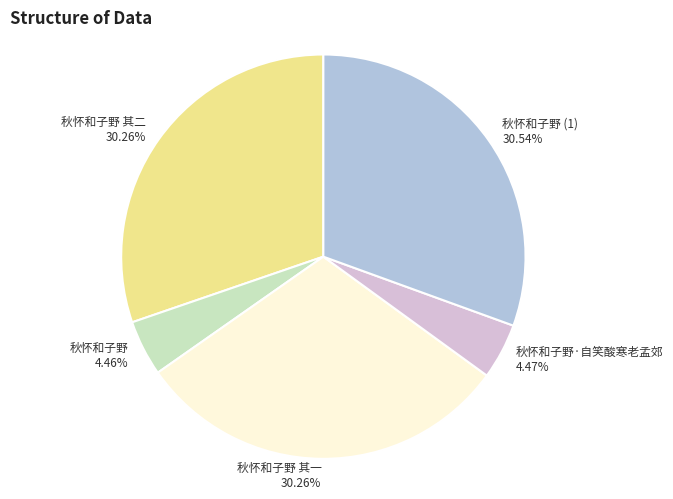

Does 秋怀和子野 represent more than half of the total?

No